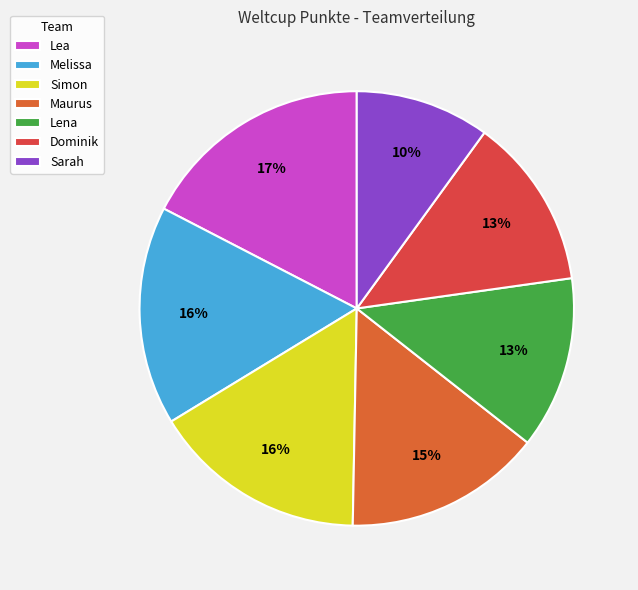

Which slice is the largest?

Lea